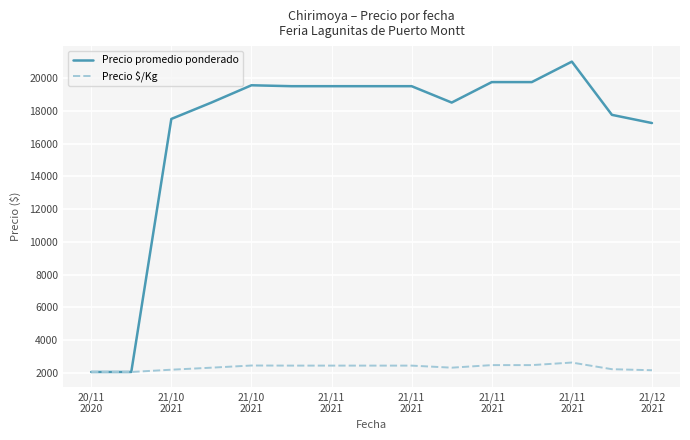

Which series has the largest range (max minus min)?

Precio promedio ponderado